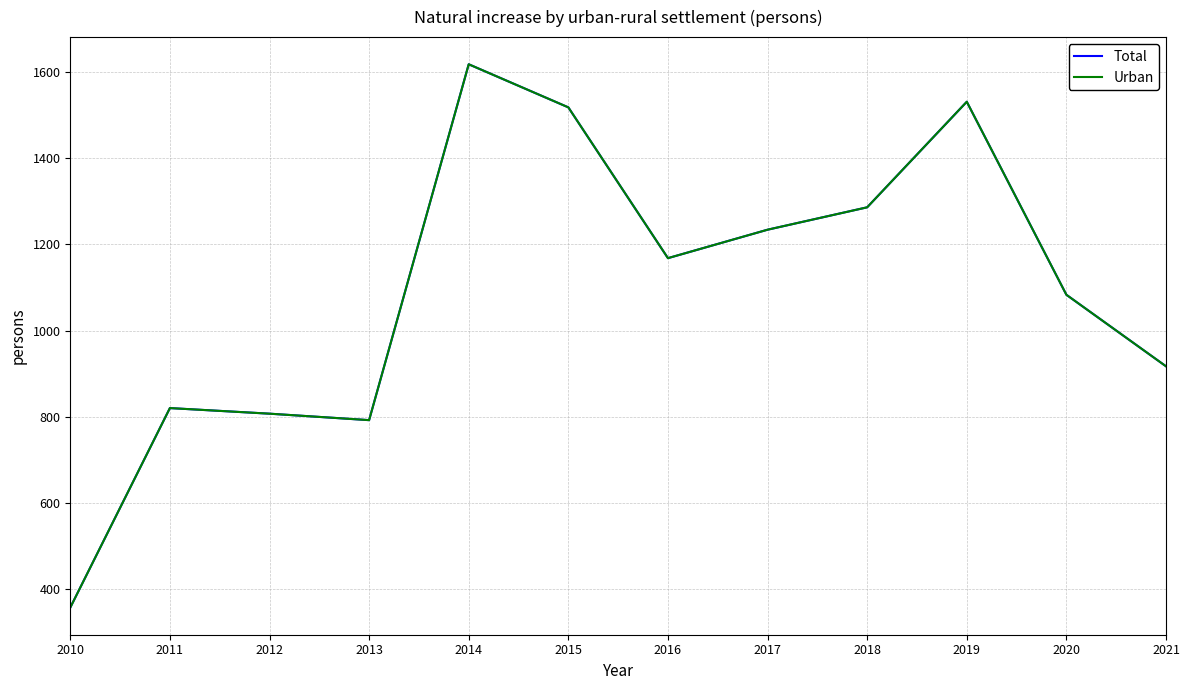

List the series in order of their peak value, lowest first.

Total, Urban